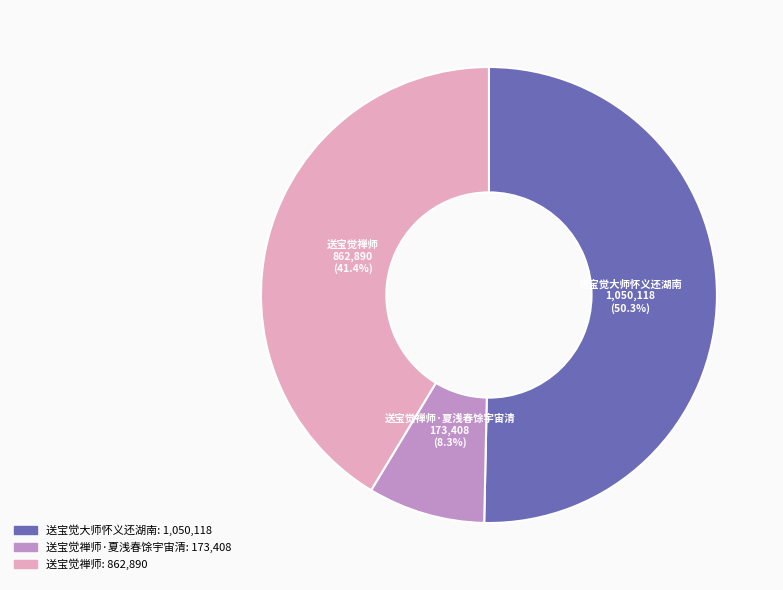

Which category accounts for the majority?

送宝觉大师怀义还湖南